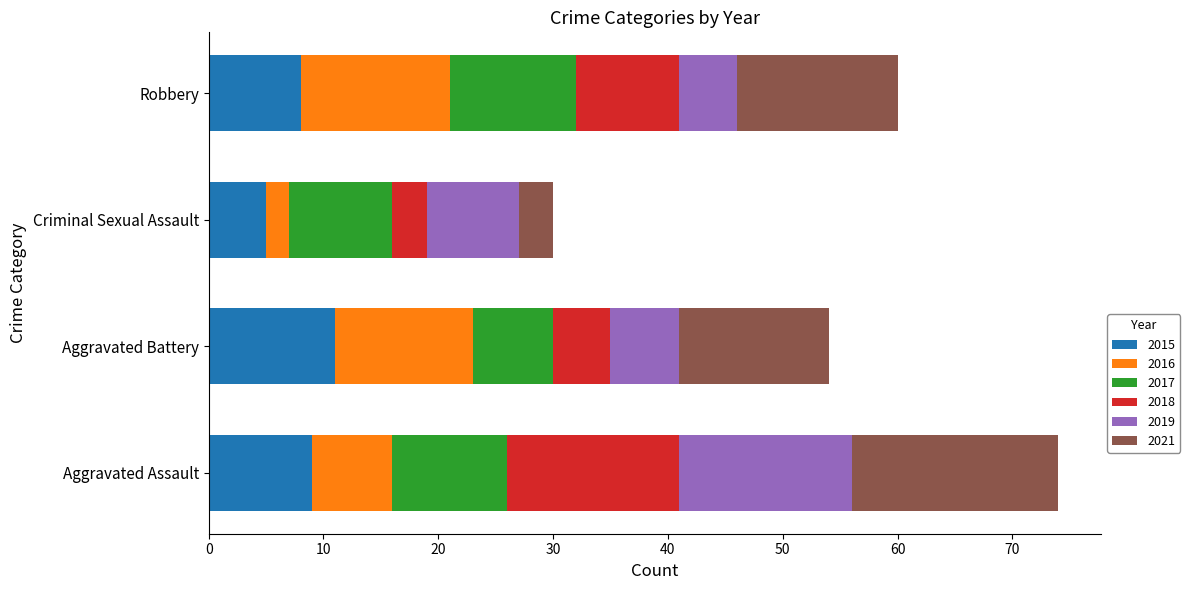

Is it true that 2015 equals 5 at Aggravated Battery?

False